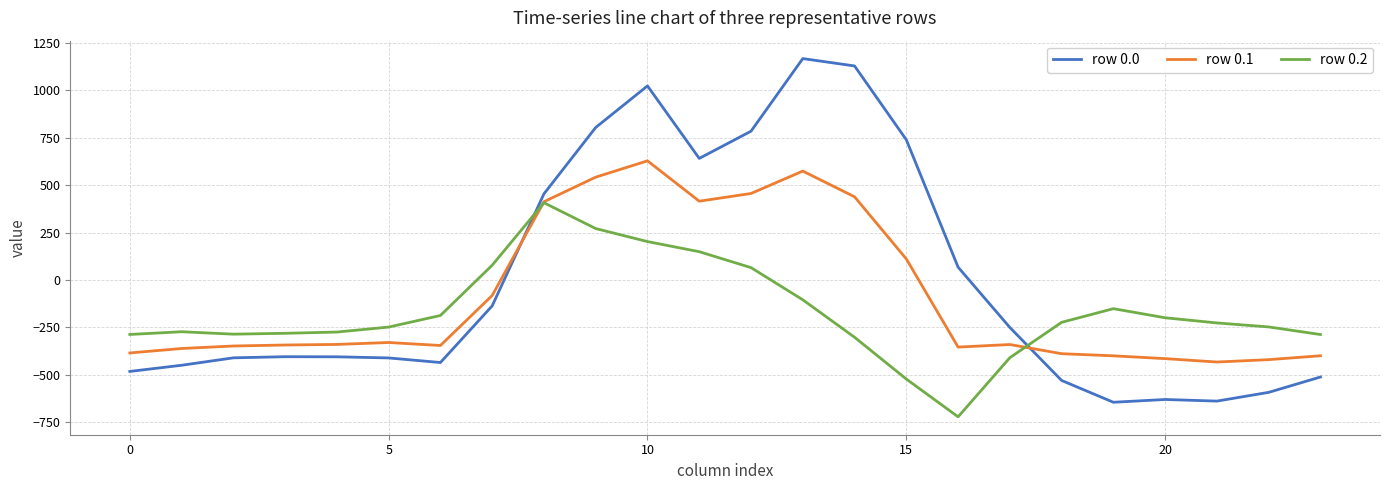

Which series ends up on top after the final intersection of row 0.2 and row 0.0?

row 0.2